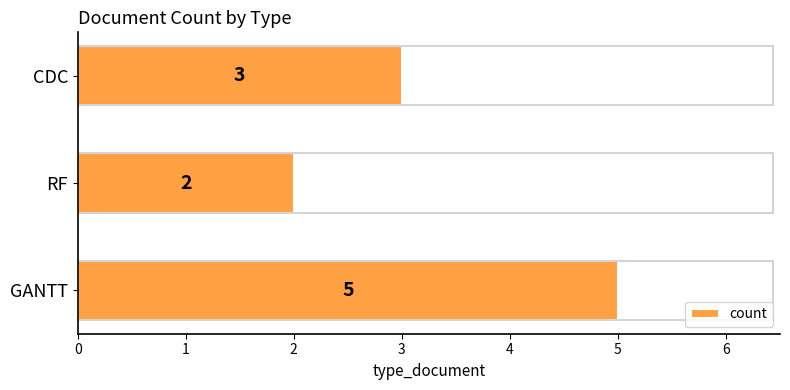

What is the change in value from GANTT to RF?

-3